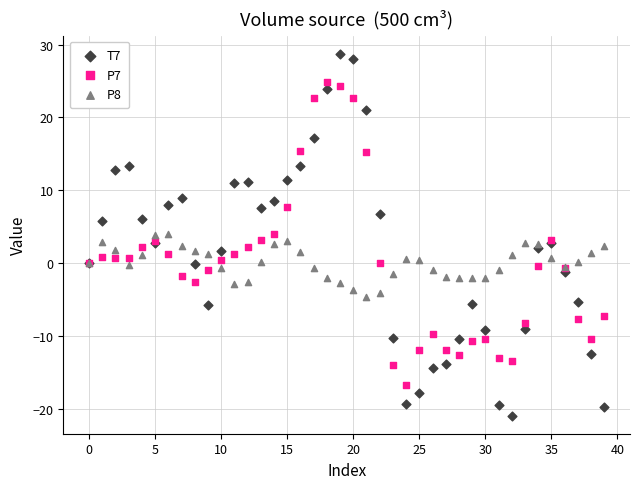

What are all the series names shown in the legend?

T7, P7, P8